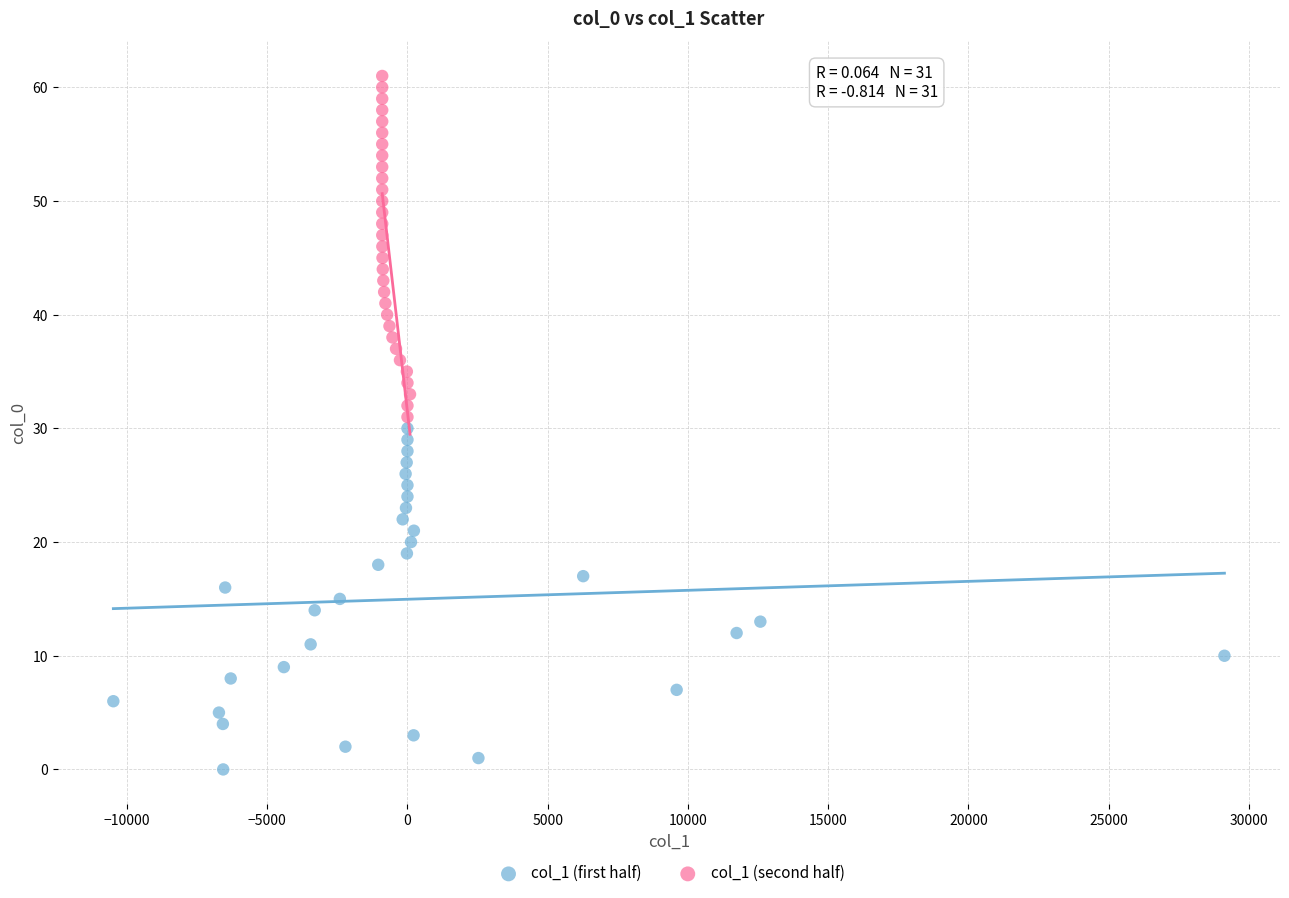

What are all the series names shown in the legend?

col_1 (first half), col_1 (second half)